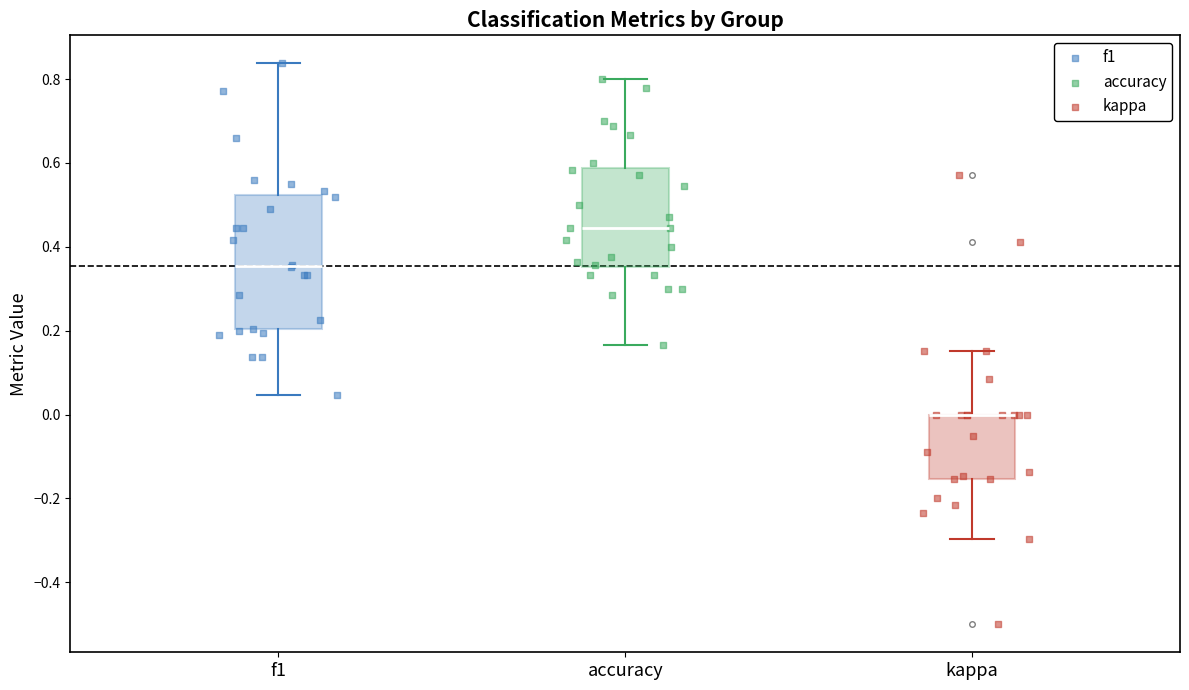

Which box is the tallest, from its lower edge to its upper edge?

f1